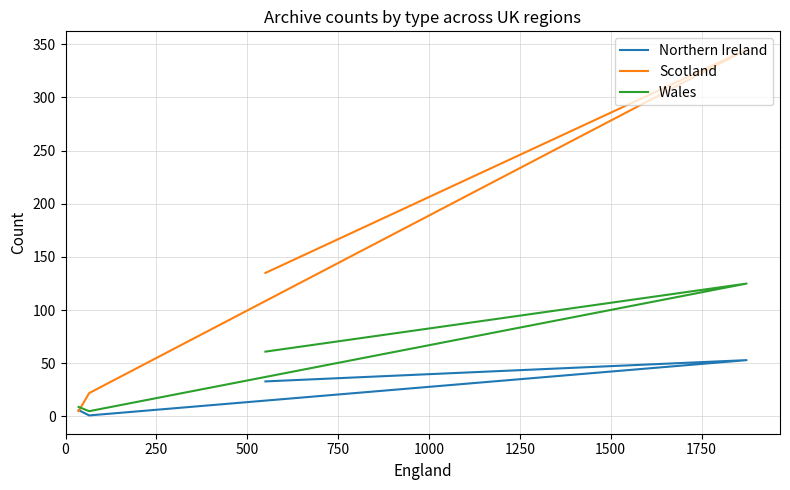

How many distinct data groups are displayed?

3